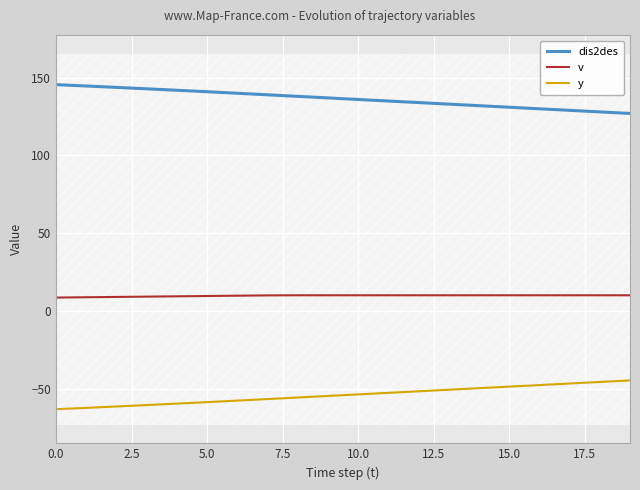

Reading left to right, list all the values displayed in this chart.

dis2des: 145.5	144.6	143.7	142.8	141.9	140.9	140.0	139.0	138.0	137.0	136.0	135.0	134.0	133.0	132.0	131.0	130.0	129.0	128.0	127.0
v: 8.5	8.7	8.9	9.1	9.3	9.5	9.7	9.9	10.0	10.0	10.0	10.0	10.0	10.0	10.0	10.0	10.0	10.0	10.0	10.0
y: -63.3	-62.4	-61.5	-60.6	-59.7	-58.7	-57.8	-56.8	-55.8	-54.8	-53.8	-52.8	-51.8	-50.8	-49.8	-48.8	-47.8	-46.8	-45.8	-44.8